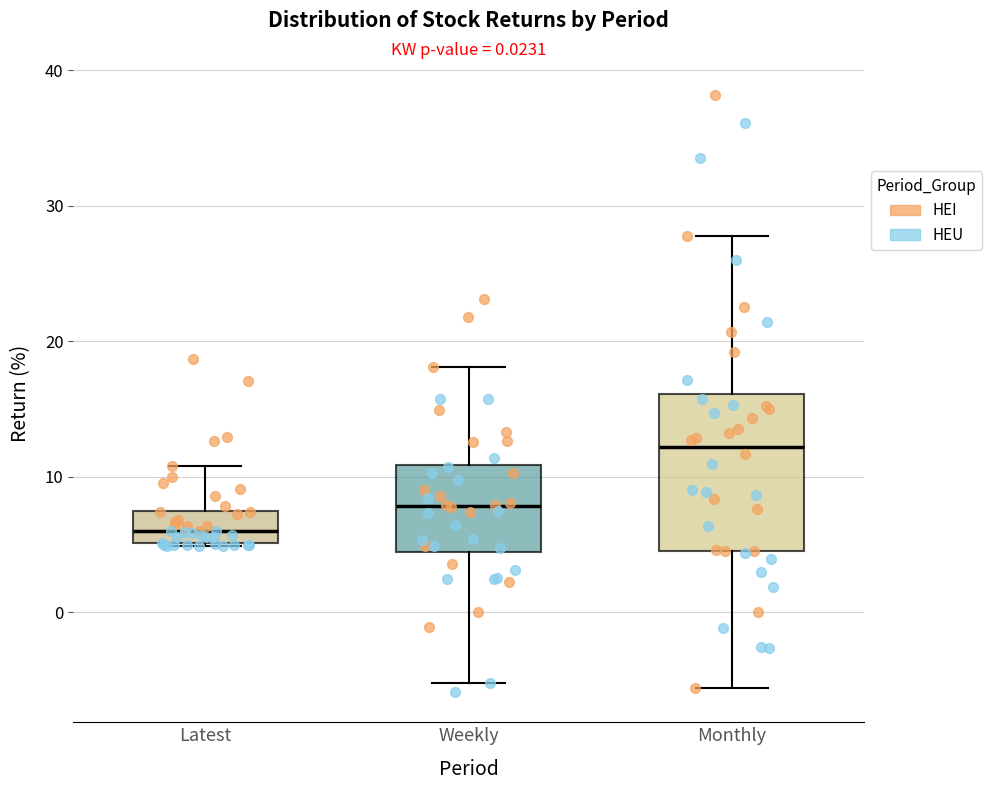

Which box has the highest median line?

Monthly